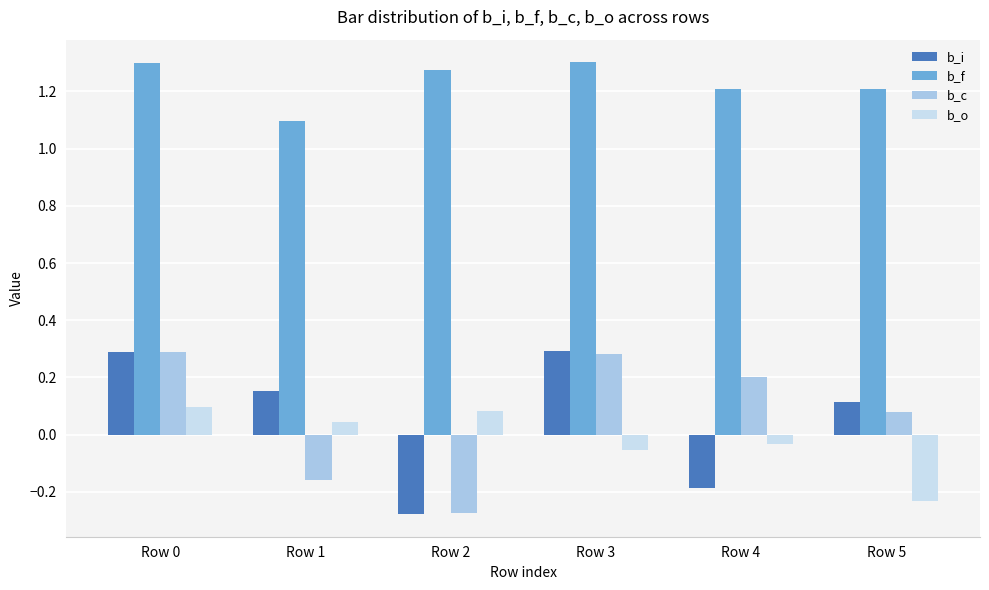

Which series has the largest total across all categories?

b_f